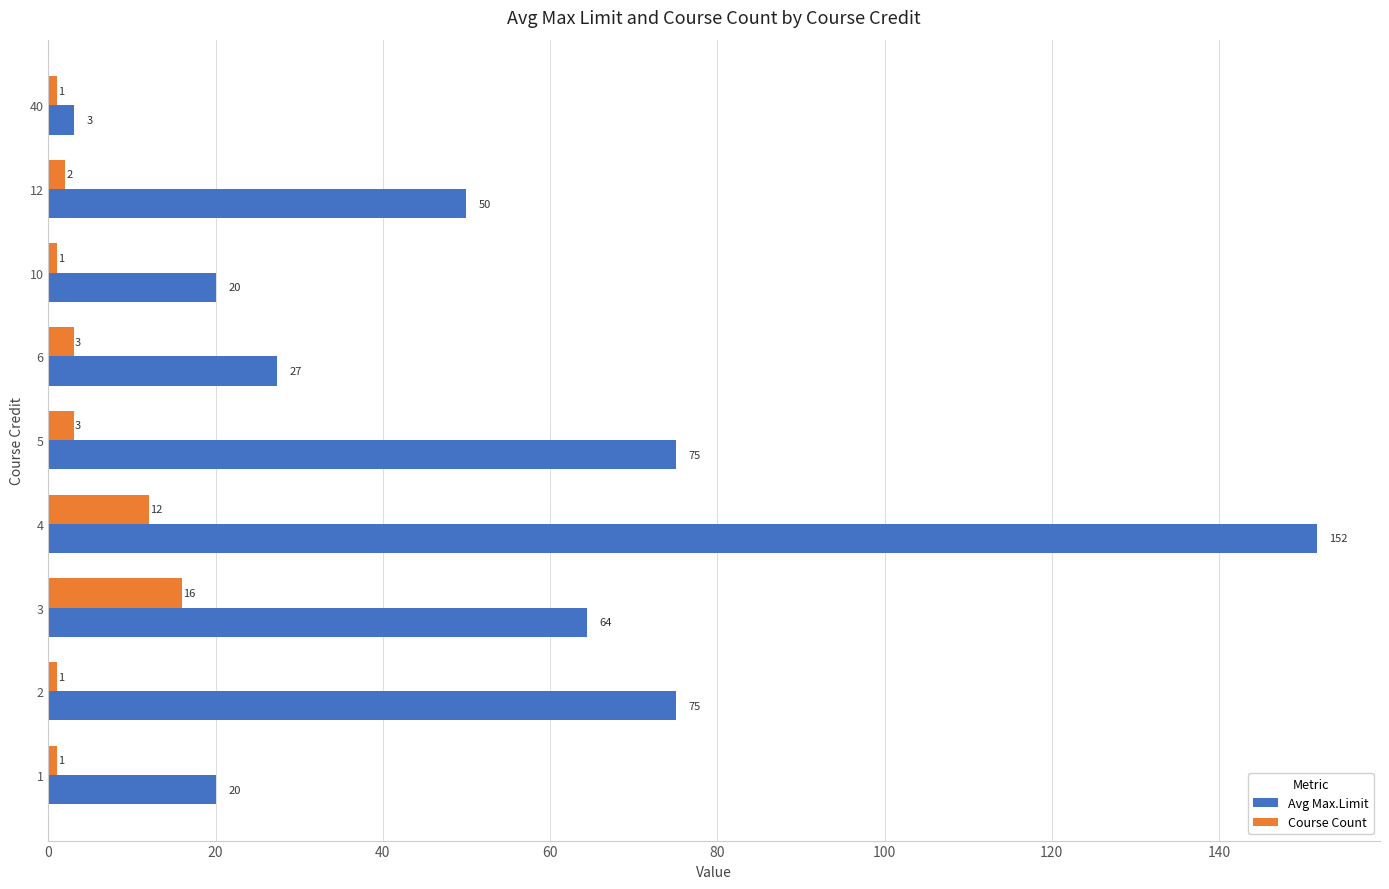

What is the maximum value shown in the chart?

151.7